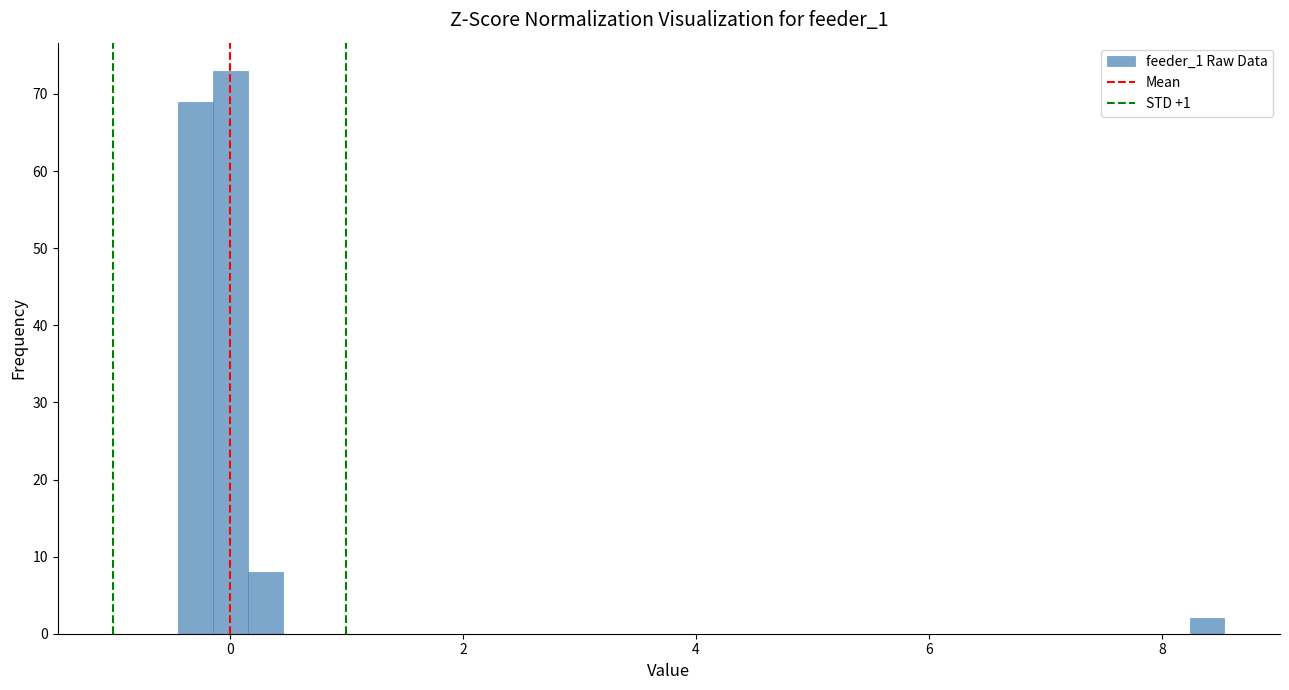

Read against the x-axis, roughly where is the centre of the tallest bar?

0.0